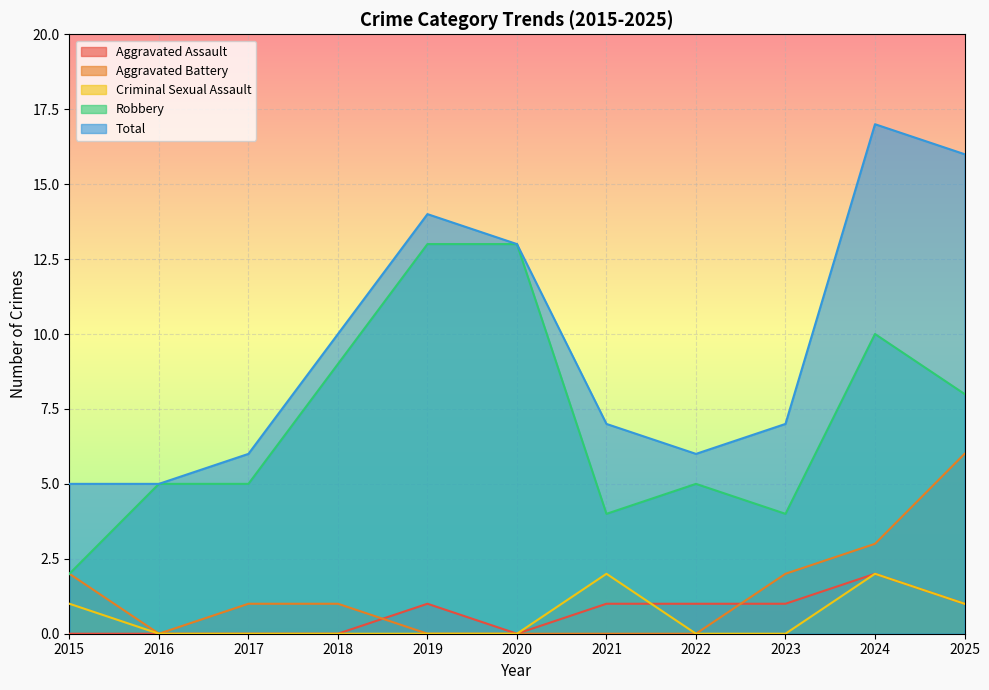

How many values in Criminal Sexual Assault are above zero?

4